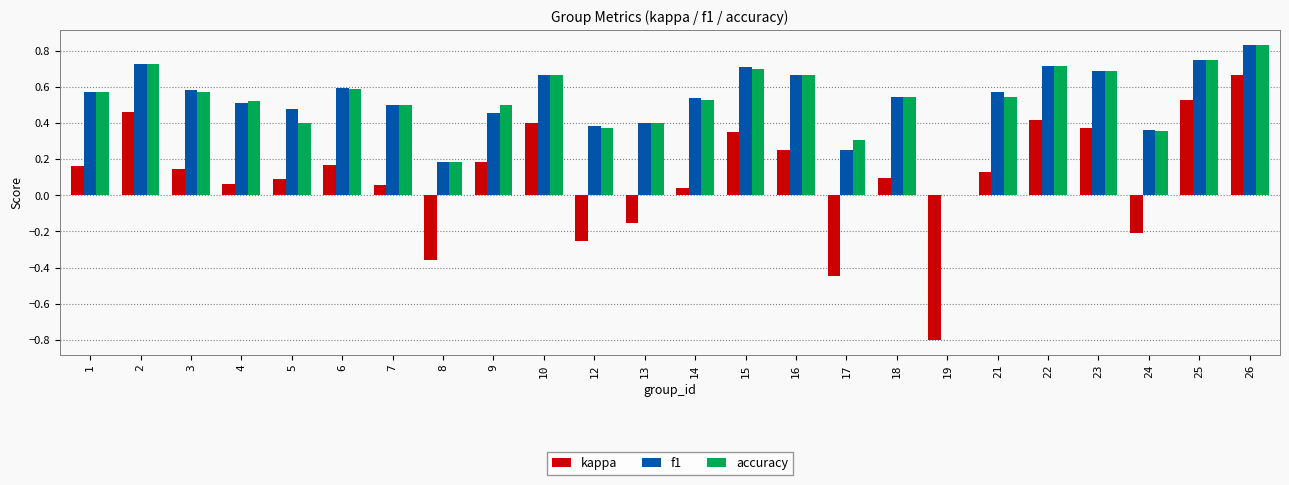

Where does the kappa series first go above 0?

1